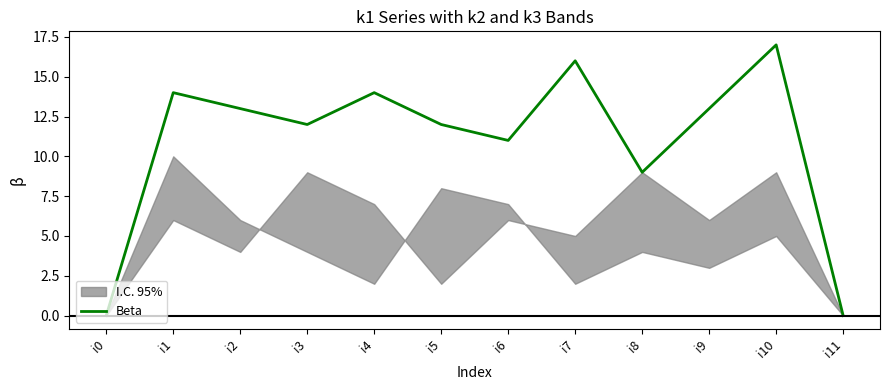

What is the average value?

11